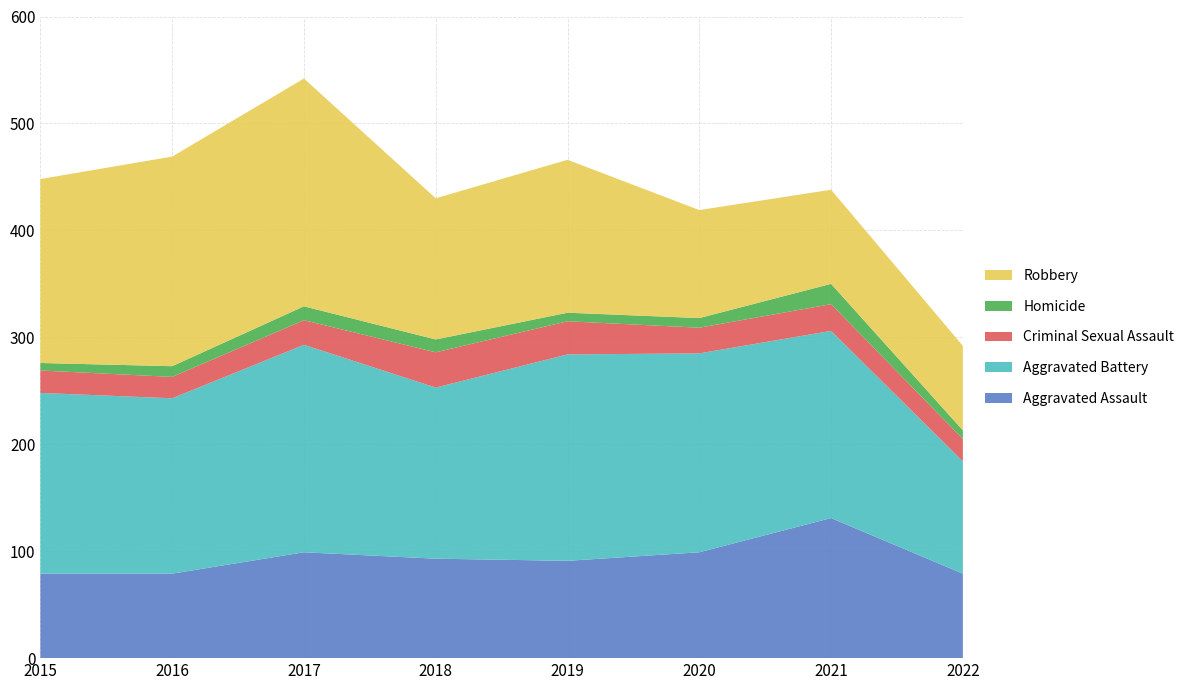

Reading left to right, extract all data points from this chart.

Aggravated Assault: 2015=79	2016=79	2017=99	2018=93	2019=91	2020=99	2021=131	2022=79
Aggravated Battery: 2015=169	2016=164	2017=194	2018=160	2019=193	2020=186	2021=175	2022=105
Criminal Sexual Assault: 2015=21	2016=20	2017=23	2018=33	2019=31	2020=24	2021=25	2022=21
Homicide: 2015=7	2016=10	2017=13	2018=12	2019=8	2020=9	2021=19	2022=8
Robbery: 2015=172	2016=196	2017=213	2018=132	2019=143	2020=101	2021=88	2022=79